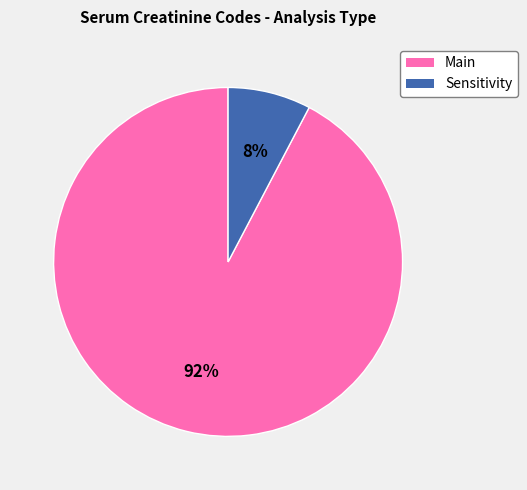

What is the smallest slice in the pie chart?

Sensitivity